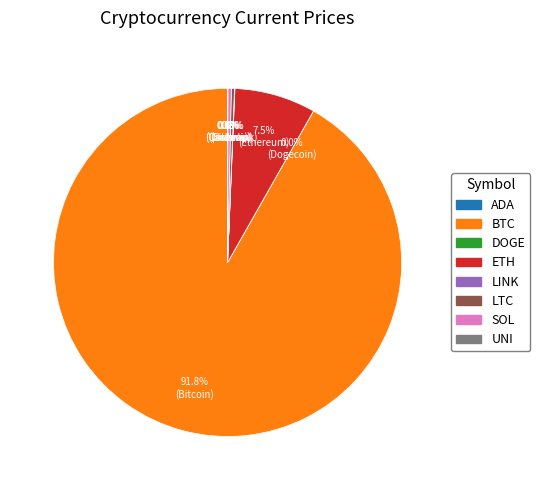

Is there any slice that represents more than half of the pie?

Yes